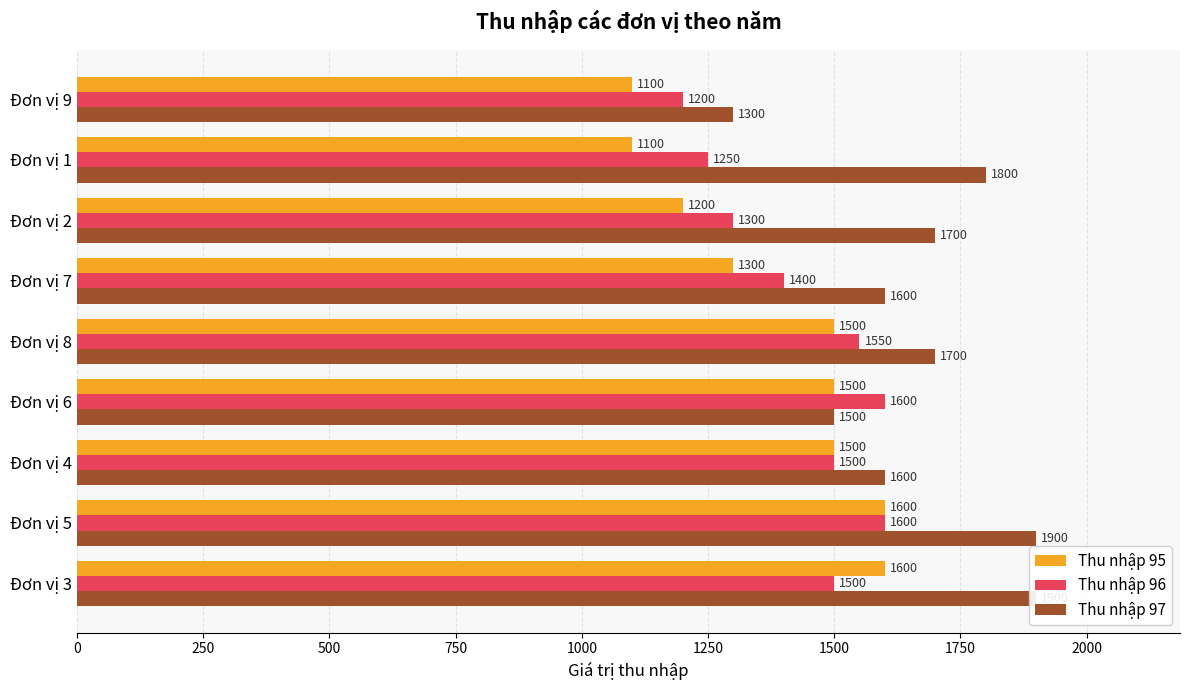

Reading right to left, list all the values displayed in this chart.

Thu nhập 95: 1100	1100	1200	1300	1500	1500	1500	1600	1600
Thu nhập 96: 1200	1250	1300	1400	1550	1600	1500	1600	1500
Thu nhập 97: 1300	1800	1700	1600	1700	1500	1600	1900	1900